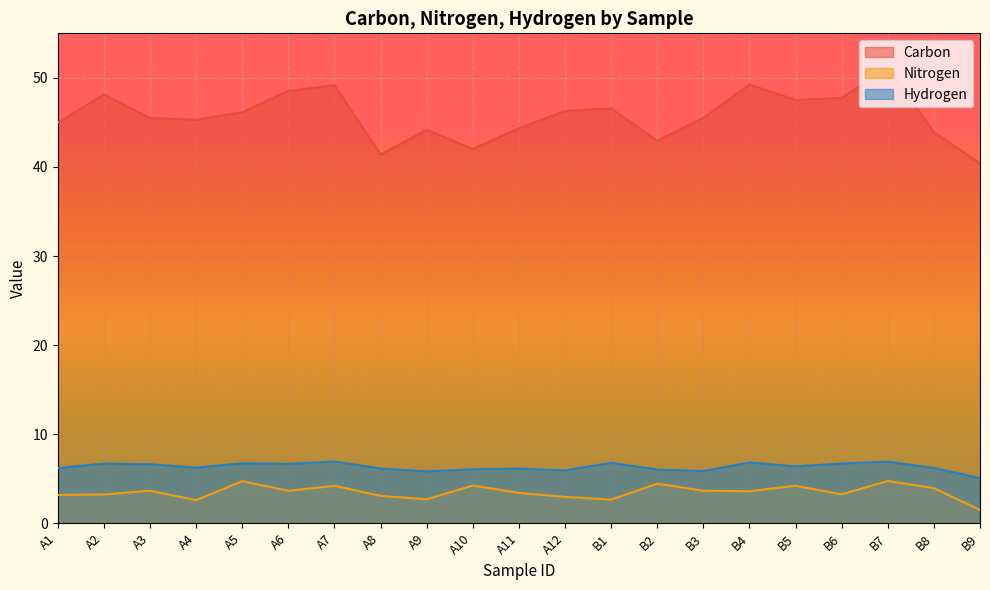

Is the value of Carbon at A7 greater than the value of Nitrogen at A9?

Yes